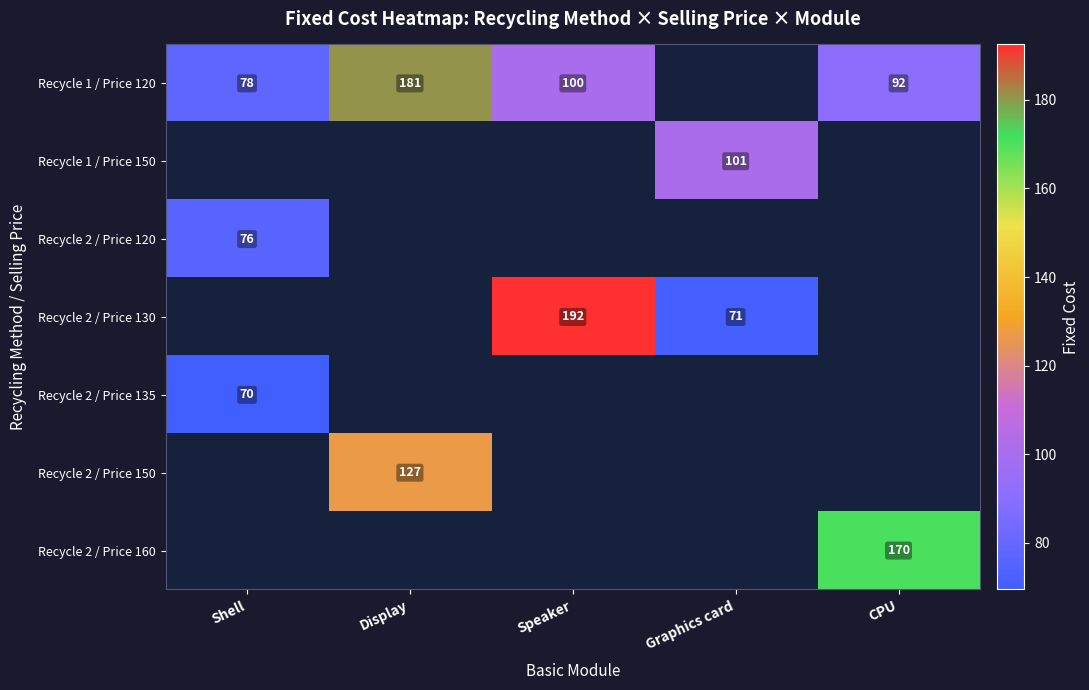

Is the value of Recycle 1 / Price 150 at Graphics card greater than the value of Recycle 2 / Price 135 at Display?

No